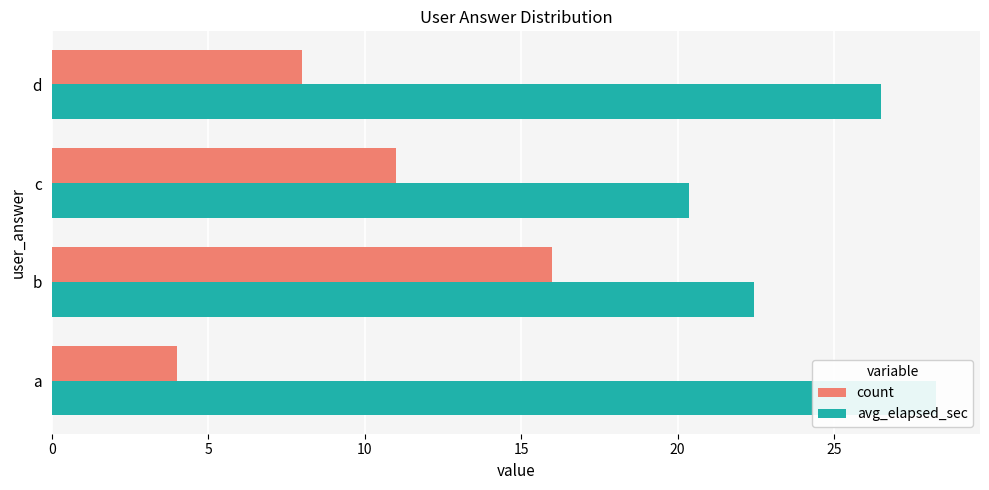

Reading left to right, transcribe all the data shown in this chart.

count: 4.0	16.0	11.0	8.0
avg_elapsed_sec: 28.2	22.4	20.4	26.5